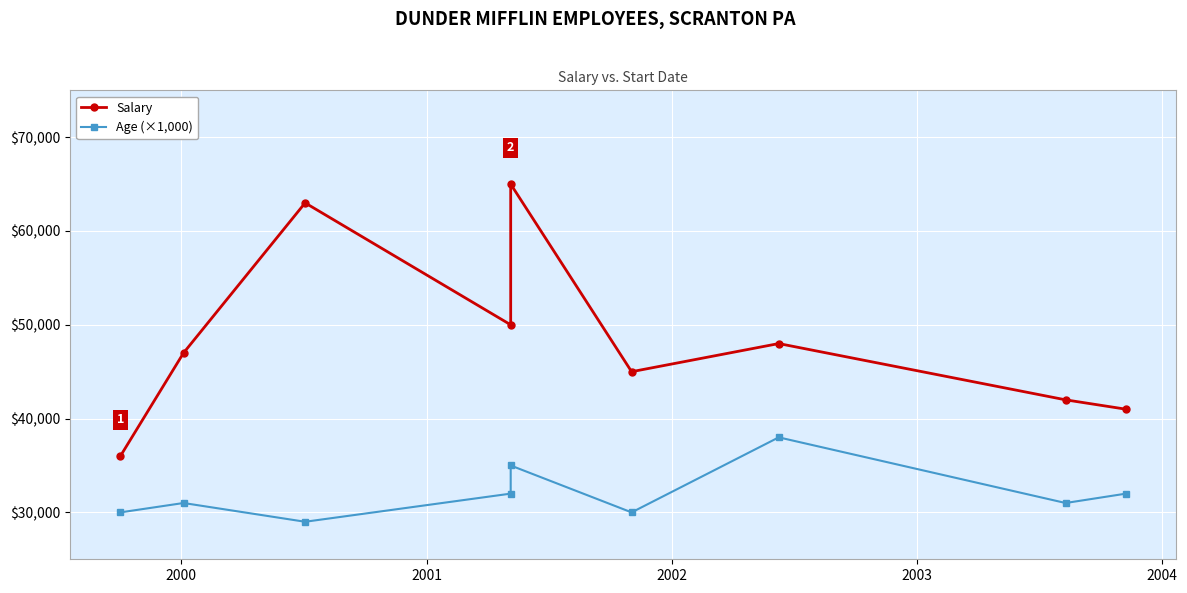

True or false: Age (×1,000) has more than 0 points higher than both neighbors.

True